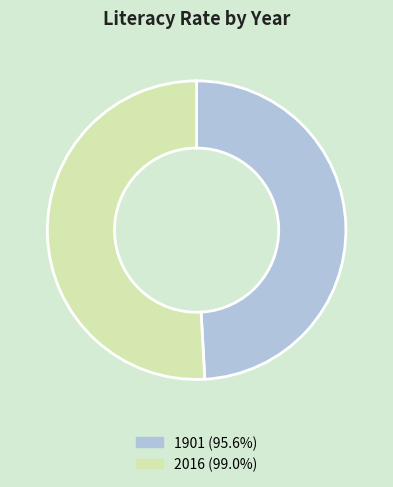

Is there a majority slice in this chart?

Yes